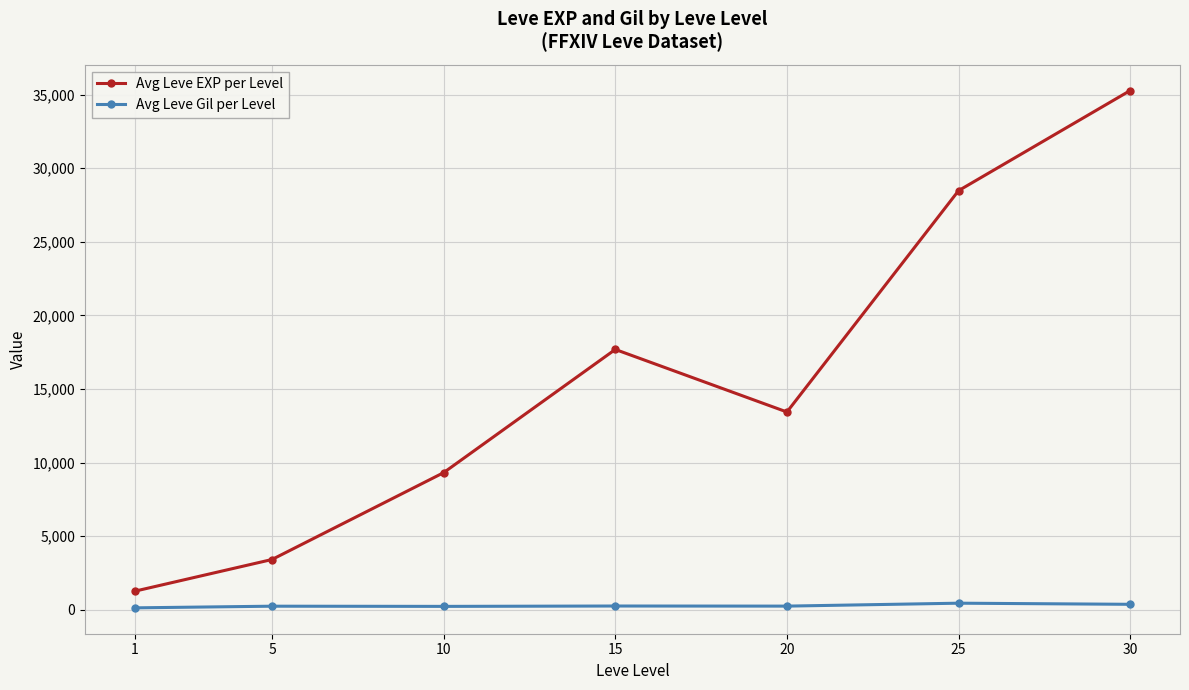

How many interior local valleys does the Avg Leve EXP per Level series have?

1